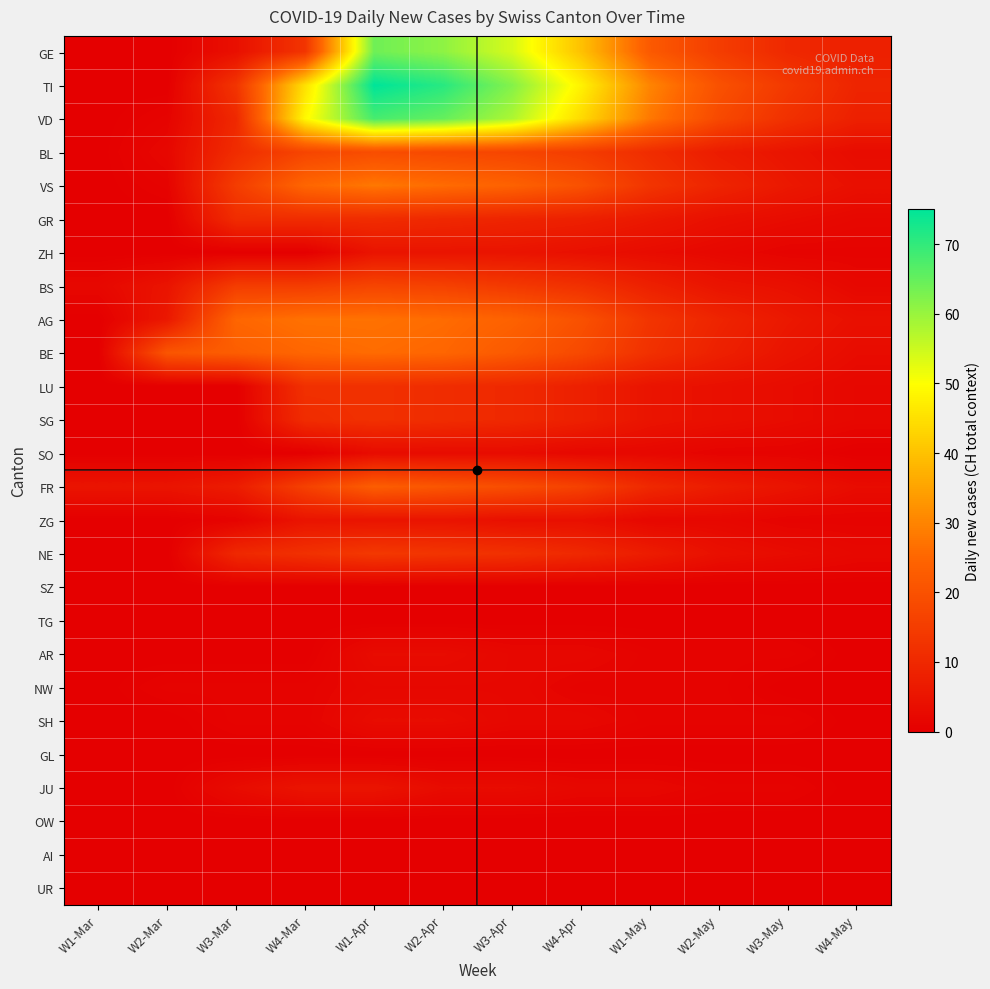

Rank the series by their maximum value, from highest to lowest.

TI, VD, GE, VS, AG, BE, FR, BL, BS, NE, LU, SG, GR, ZH, ZG, JU, SO, AR, SH, NW, SZ, TG, GL, OW, AI, UR